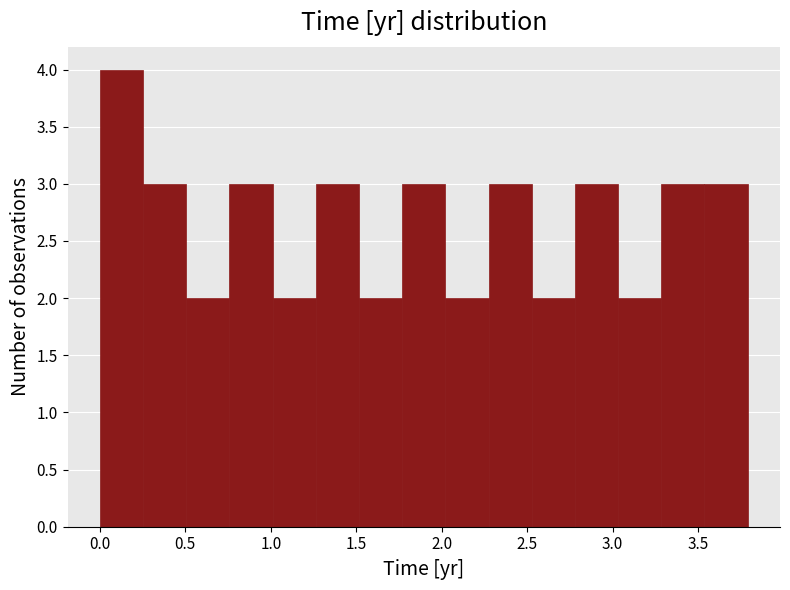

Over which range of the x-axis is the bar tallest?

0.00 to 0.25